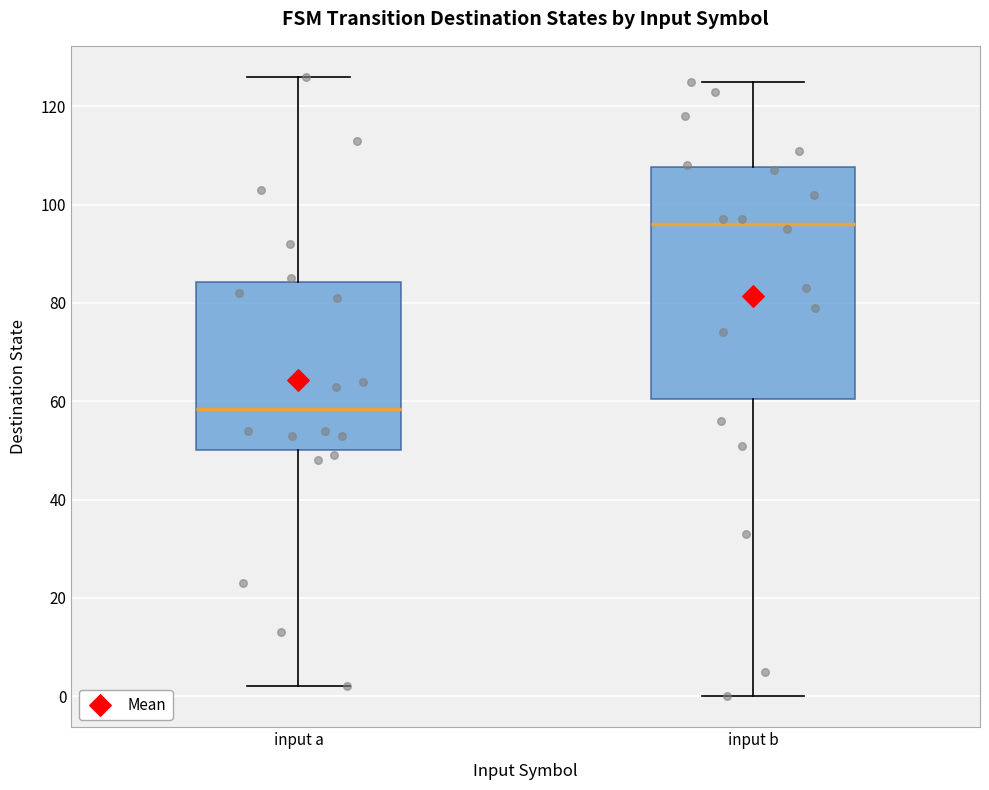

Reading left to right, transcribe this box plot: for each box, give where its median line is, the range the box spans, and where its two whiskers end, as read against the y-axis. The values are not printed on the chart, so give them approximately, as read against the axis.

input a: median 58, box 50 to 84, whiskers 2 to 126
input b: median 96, box 60 to 108, whiskers 0 to 126